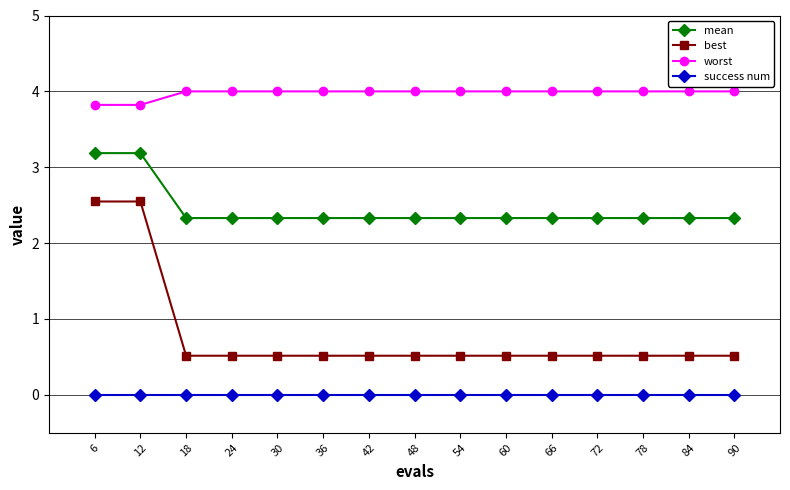

Reading left to right, list all the values displayed in this chart.

mean: 6=3.2	12=3.2	18=2.3	24=2.3	30=2.3	36=2.3	42=2.3	48=2.3	54=2.3	60=2.3	66=2.3	72=2.3	78=2.3	84=2.3	90=2.3
best: 6=2.5	12=2.5	18=0.5	24=0.5	30=0.5	36=0.5	42=0.5	48=0.5	54=0.5	60=0.5	66=0.5	72=0.5	78=0.5	84=0.5	90=0.5
worst: 6=3.8	12=3.8	18=4.0	24=4.0	30=4.0	36=4.0	42=4.0	48=4.0	54=4.0	60=4.0	66=4.0	72=4.0	78=4.0	84=4.0	90=4.0
success num: 6=0.0	12=0.0	18=0.0	24=0.0	30=0.0	36=0.0	42=0.0	48=0.0	54=0.0	60=0.0	66=0.0	72=0.0	78=0.0	84=0.0	90=0.0